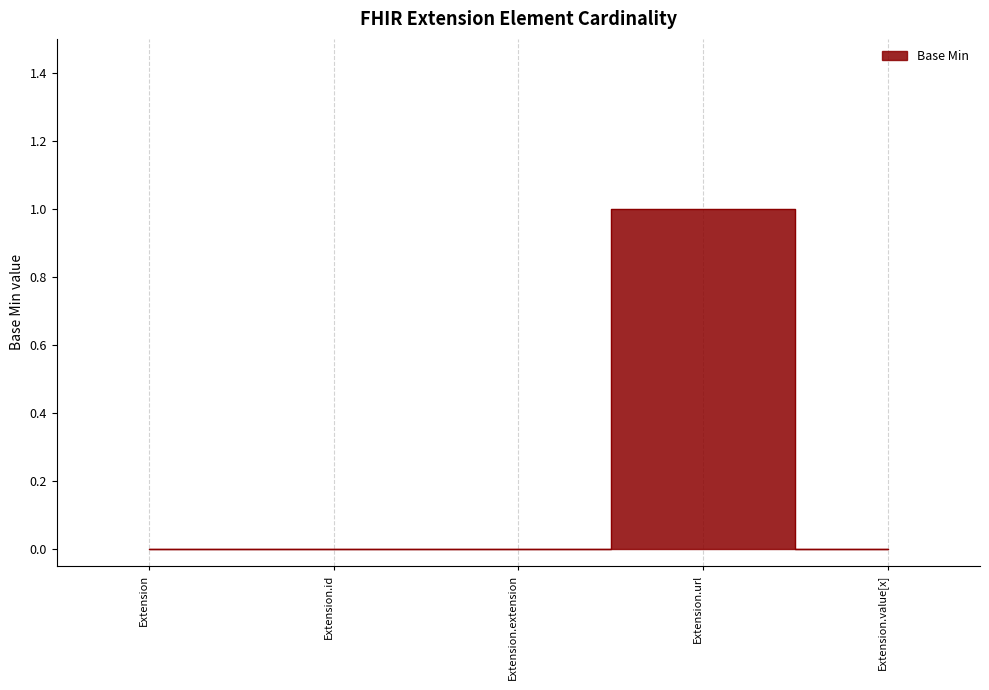

Reading left to right, list all the values displayed in this chart.

0	0	0	1	0